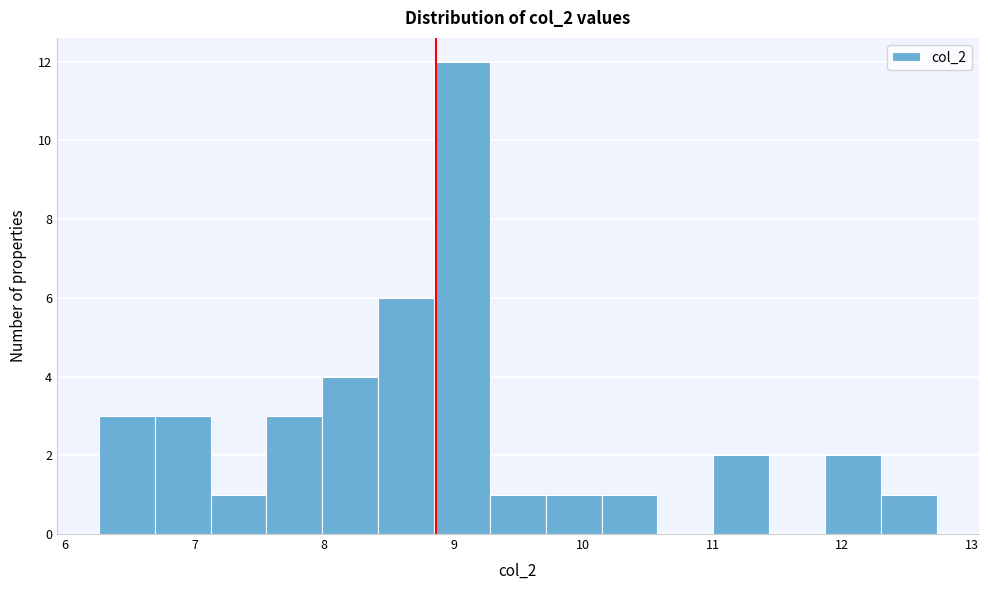

How tall is the bar that spans 12.3 to 12.7 on the x-axis? Neither the bar edges nor the heights are printed on the chart, so give them approximately, as read against the axes.

1